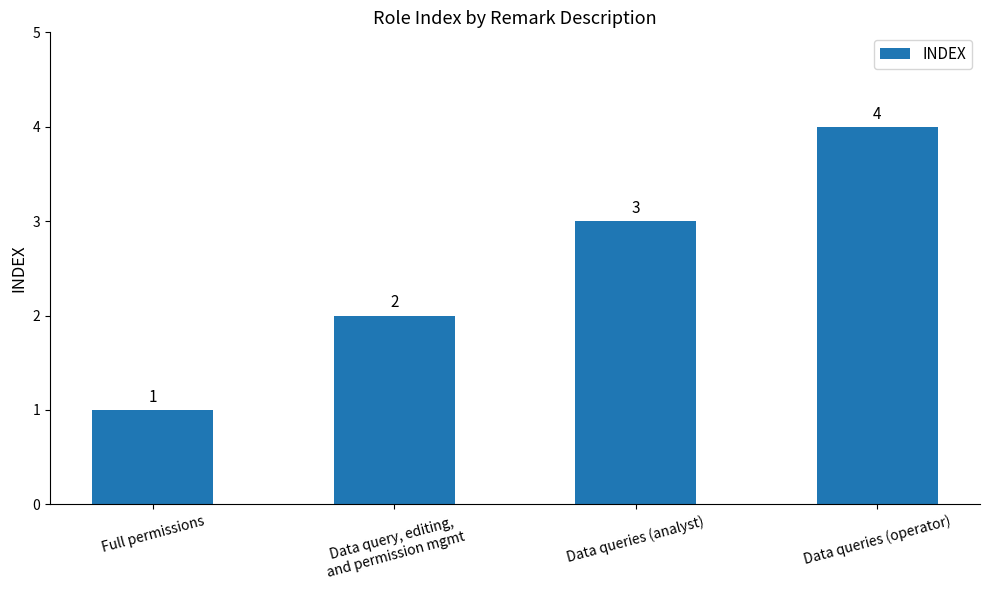

How many values are between 2 and 4?

3